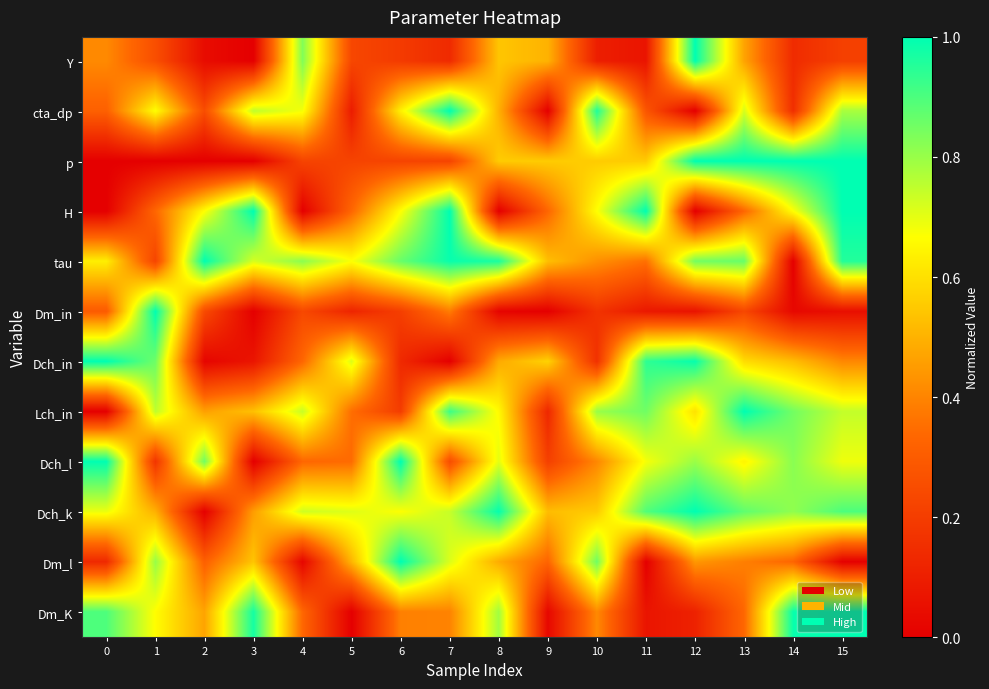

Reading left to right, transcribe all the data shown in this chart.

Y: 0=0.4	1=0.3	2=0.0	3=0.0	4=0.8	5=0.2	6=0.2	7=0.1	8=0.5	9=0.5	10=0.1	11=0.1	12=1.0	13=0.5	14=0.1	15=0.2
cta_dp: 0=0.3	1=0.7	2=0.3	3=0.8	4=0.7	5=0.1	6=0.6	7=1.0	8=0.5	9=0.0	10=1.0	11=0.3	12=0.0	13=0.7	14=0.2	15=0.8
p: 0=0.0	1=0.0	2=0.0	3=0.0	4=0.2	5=0.2	6=0.2	7=0.2	8=0.6	9=0.6	10=0.6	11=0.6	12=1.0	13=1.0	14=1.0	15=1.0
H: 0=0.0	1=0.3	2=0.7	3=1.0	4=0.0	5=0.3	6=0.7	7=1.0	8=0.0	9=0.3	10=0.7	11=1.0	12=0.0	13=0.3	14=0.7	15=1.0
tau: 0=0.6	1=0.2	2=1.0	3=0.7	4=0.8	5=0.7	6=0.9	7=1.0	8=1.0	9=0.5	10=0.4	11=0.4	12=0.8	13=0.9	14=0.0	15=1.0
Dm_in: 0=0.3	1=1.0	2=0.2	3=0.0	4=0.2	5=0.1	6=0.2	7=0.4	8=0.0	9=0.0	10=0.2	11=0.1	12=0.1	13=0.2	14=0.0	15=0.1
Dch_in: 0=1.0	1=0.9	2=0.0	3=0.1	4=0.3	5=0.7	6=0.1	7=0.0	8=0.5	9=0.6	10=0.2	11=0.9	12=1.0	13=0.6	14=0.5	15=0.4
Lch_in: 0=0.0	1=0.8	2=0.5	3=0.5	4=0.7	5=0.4	6=0.2	7=0.9	8=0.7	9=0.1	10=0.8	11=0.9	12=0.6	13=1.0	14=0.8	15=0.7
Dch_l: 0=1.0	1=0.2	2=0.9	3=0.0	4=0.3	5=0.3	6=1.0	7=0.3	8=0.7	9=0.2	10=0.4	11=0.7	12=0.8	13=0.6	14=0.8	15=0.7
Dch_k: 0=0.7	1=0.5	2=0.0	3=0.5	4=0.7	5=0.7	6=0.7	7=0.7	8=1.0	9=0.5	10=0.6	11=0.9	12=1.0	13=0.9	14=0.8	15=0.9
Dm_l: 0=0.1	1=0.8	2=0.3	3=0.5	4=0.0	5=0.5	6=1.0	7=0.7	8=0.5	9=0.3	10=0.9	11=0.0	12=0.4	13=0.4	14=0.3	15=0.0
Dm_K: 0=0.9	1=0.7	2=0.5	3=1.0	4=0.3	5=0.0	6=0.4	7=0.4	8=0.8	9=0.0	10=0.4	11=0.1	12=0.1	13=0.3	14=1.0	15=1.0